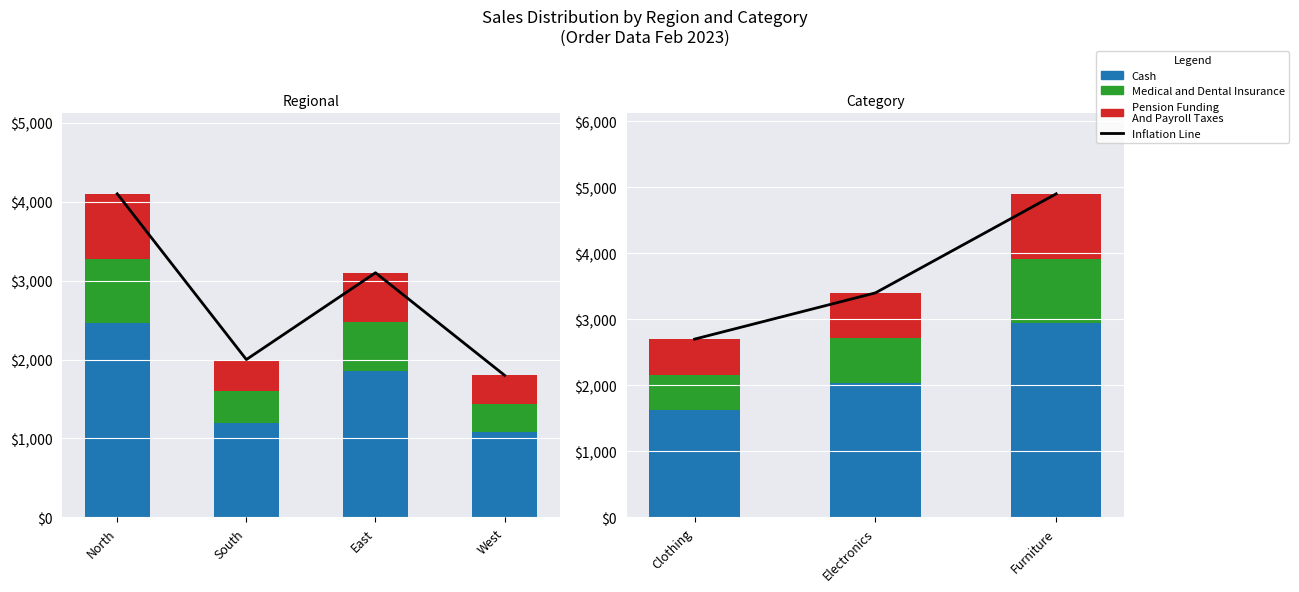

Between Clothing and Furniture, which series saw the biggest shift?

Inflation Line